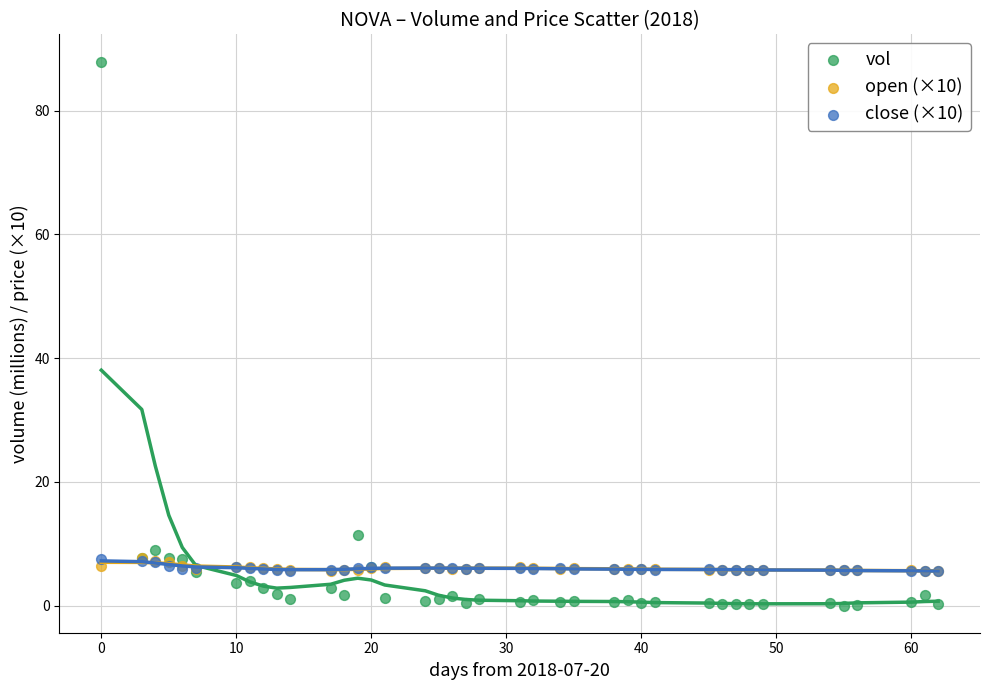

In the vol series, what Y value is closest to 43?

11.4